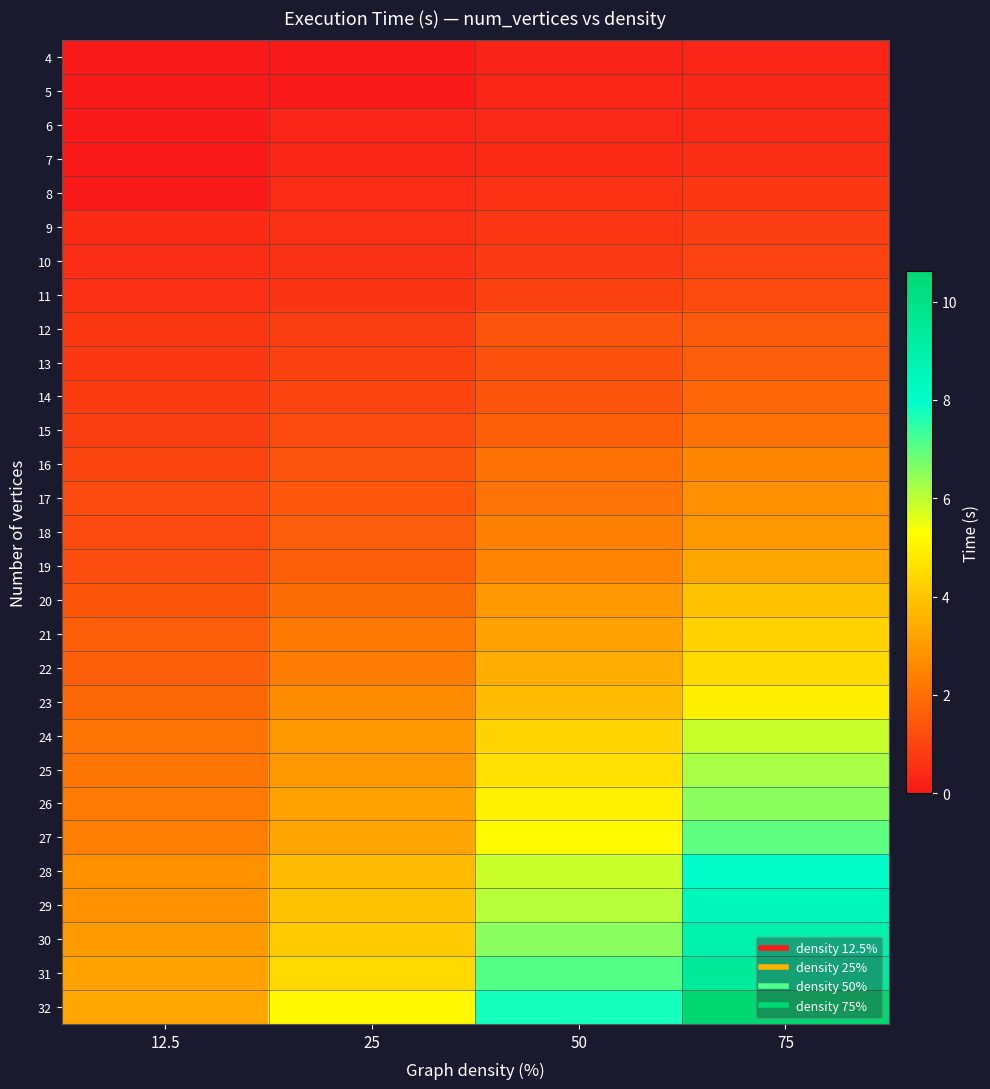

At which category does the chart reach its minimum across all series?

12.5